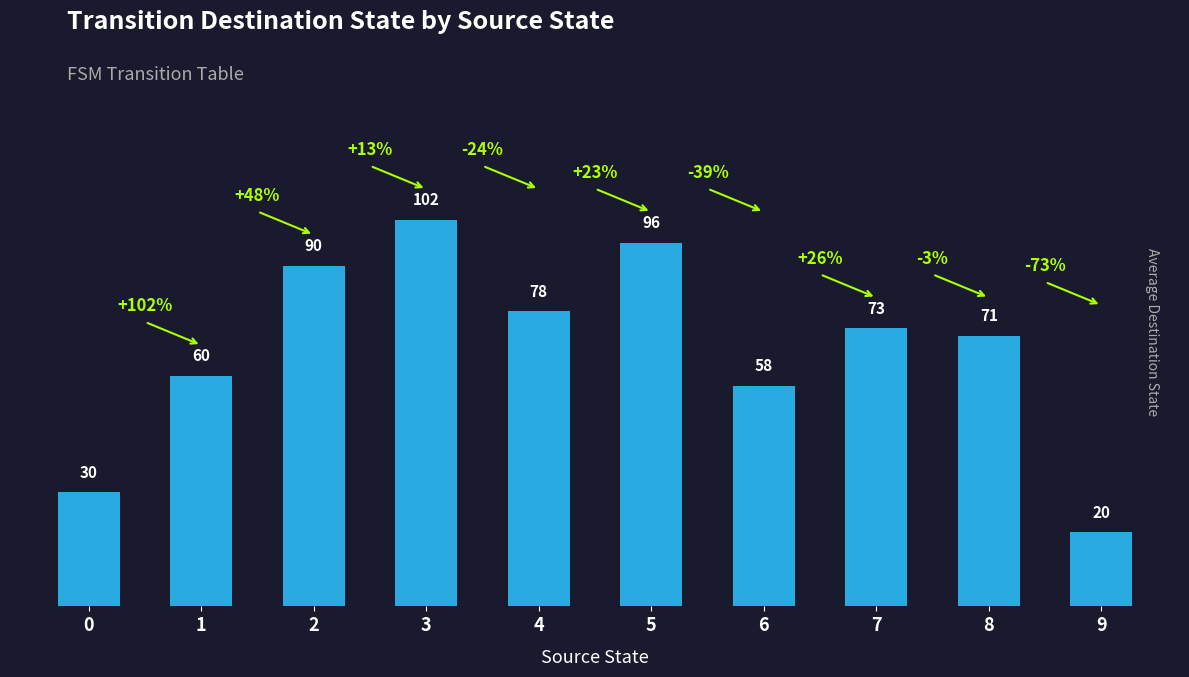

What is the greatest value displayed?

101.5